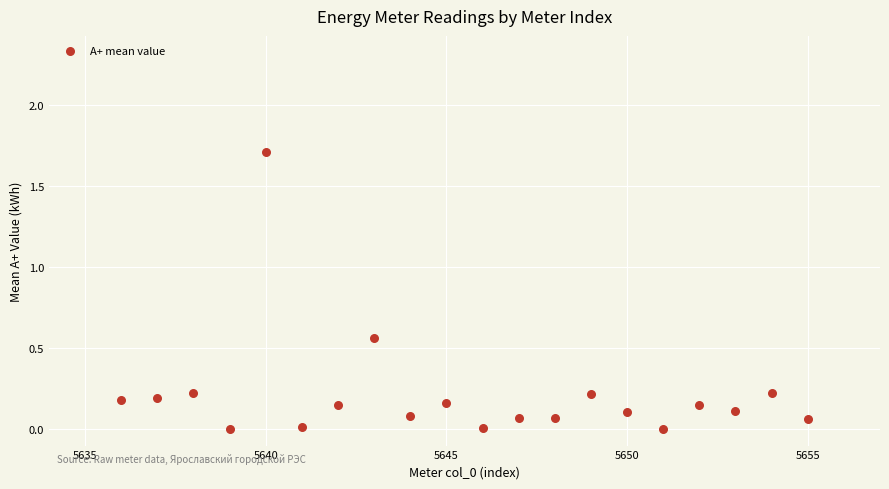

What is the range of X values (max minus min)?

19.0